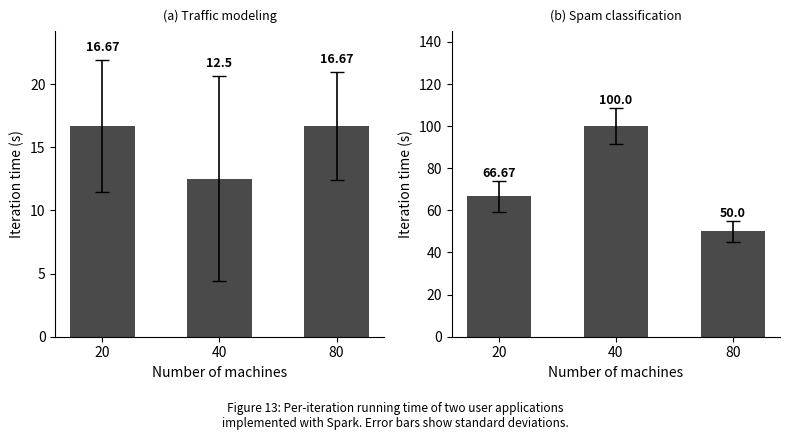

What is the value of the Good Place% bar at the 2nd from the left?

100.0